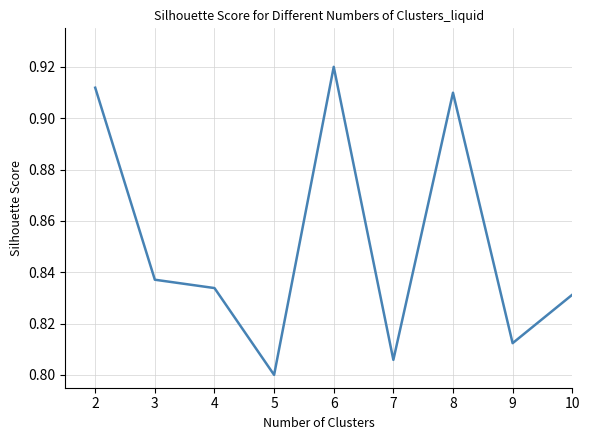

Which label corresponds to the largest value in the chart?

6